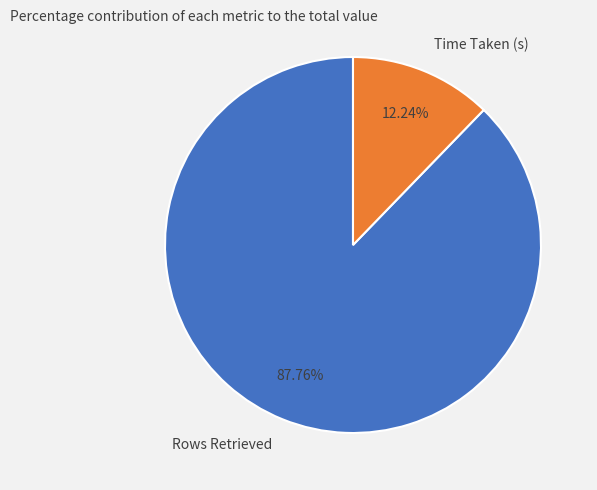

Between Time Taken (s) and Rows Retrieved, which is larger?

Rows Retrieved